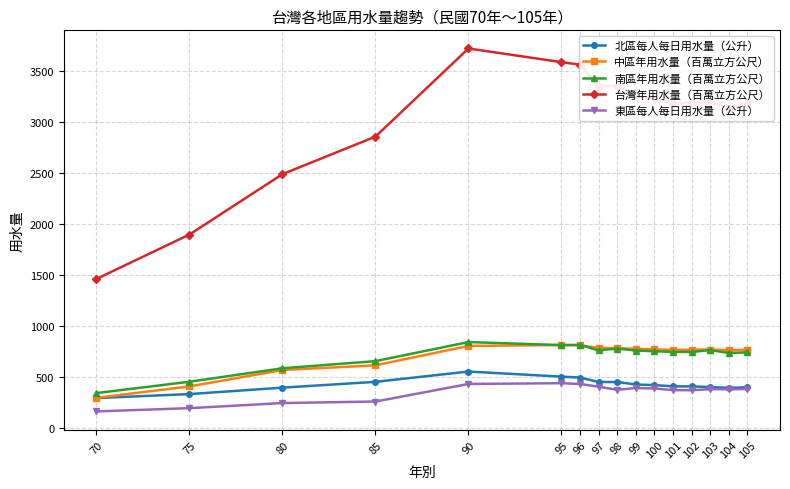

True or false: 台灣年用水量（百萬立方公尺） and 北區每人每日用水量（公升） intersect in this chart.

False